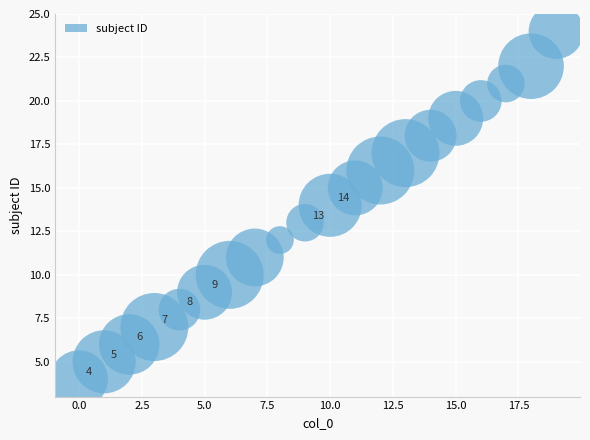

How many data points are displayed?

20